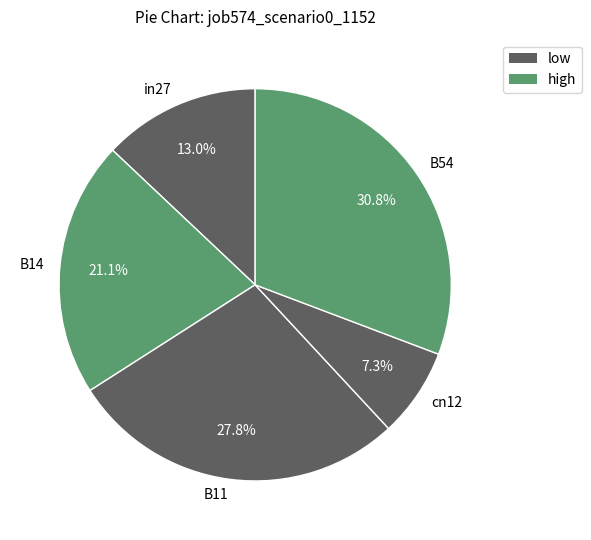

To the nearest percent, what is the combined percentage of cn12 and B54?

38%